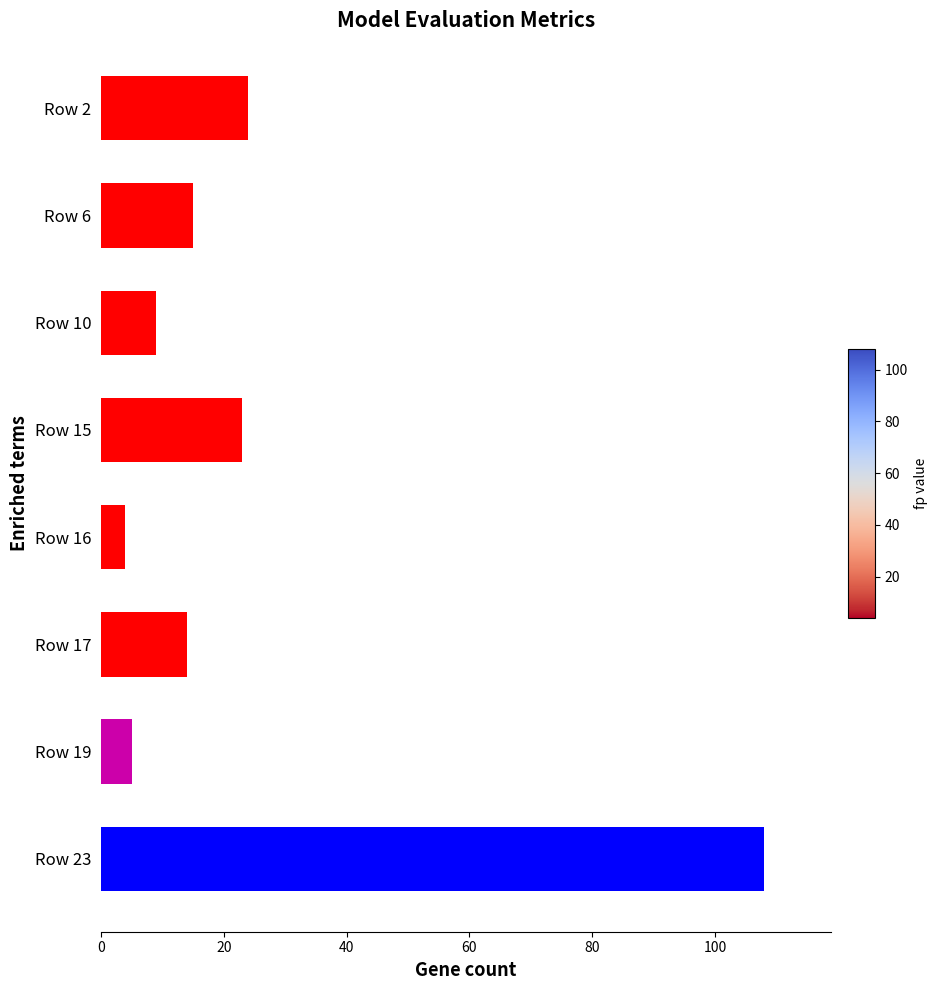

Reading top to bottom, list all the values displayed in this chart.

24	15	9	23	4	14	5	108